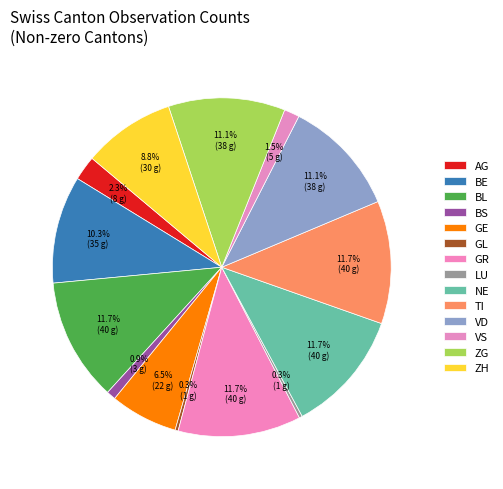

How many segments does this pie chart have?

14